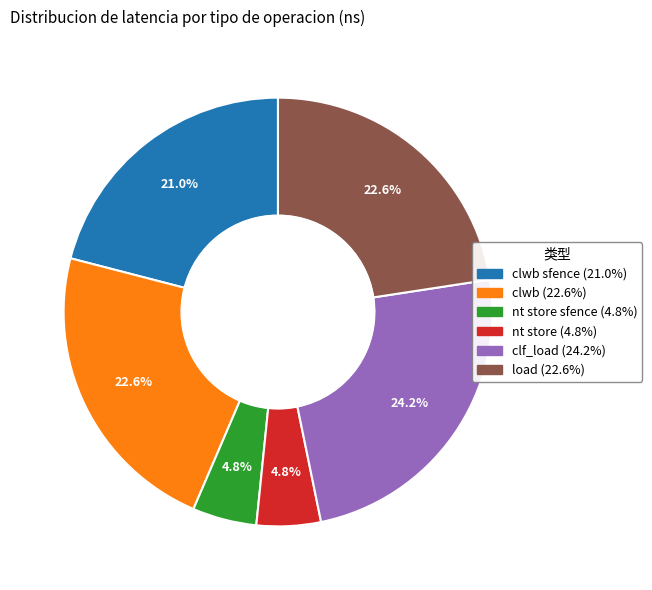

Count the number of slices in the pie.

6